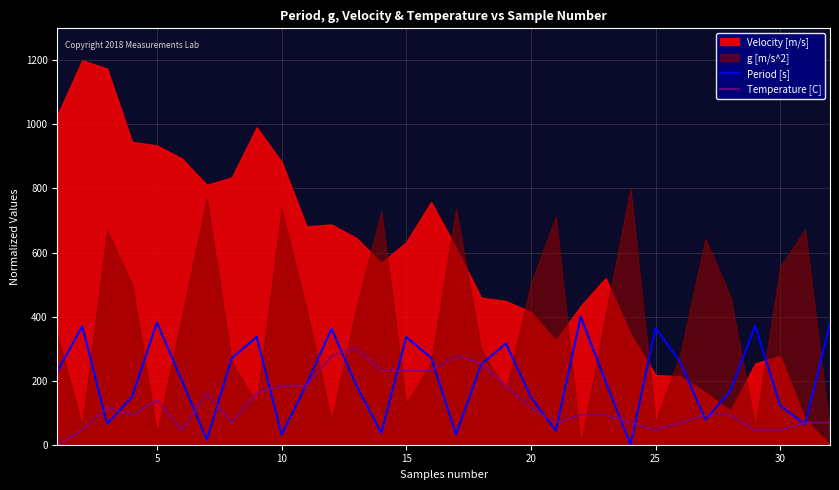

What is the value of the Period [s] point at the 28th from the left?

167.9